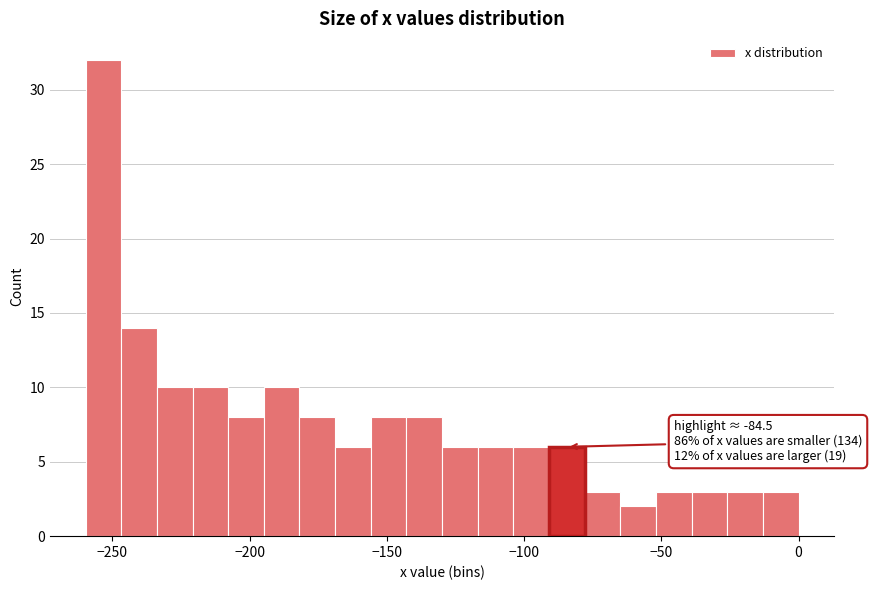

Around what value on the x-axis is the tallest bar? Give the approximate position of its centre, as read against the axis.

-255